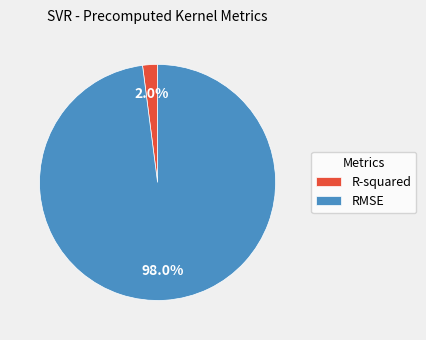

Rank the categories by value from highest to lowest.

RMSE, R-squared